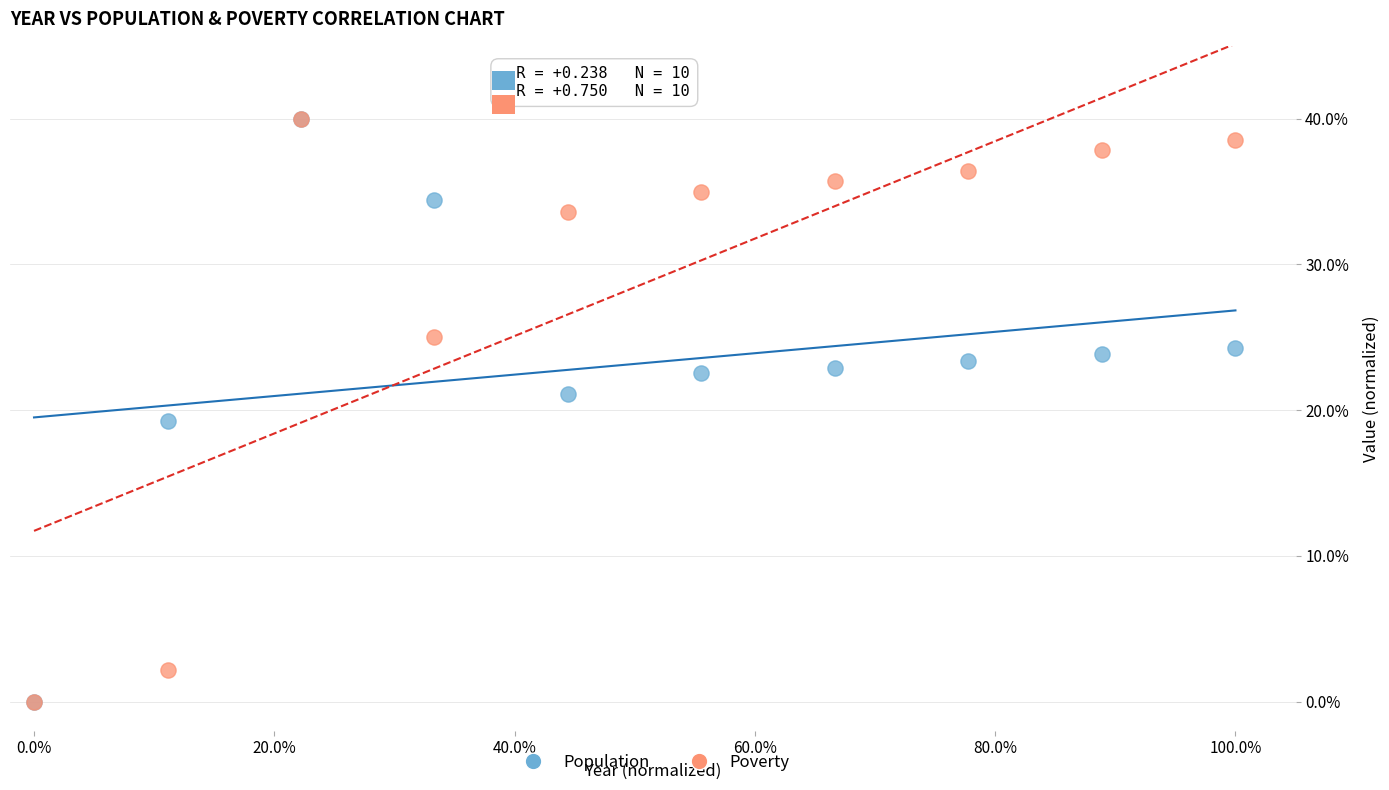

What are all the series names shown in the legend?

Population, Poverty